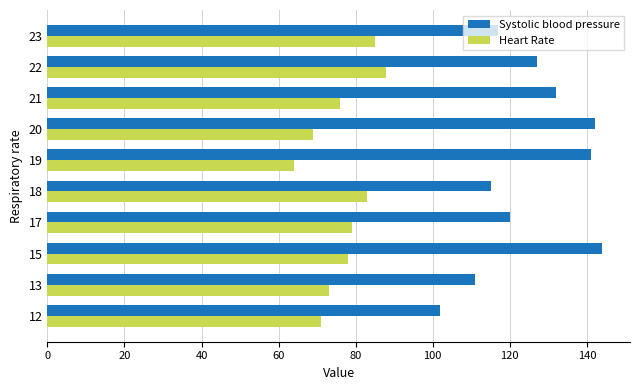

What is the minimum value shown in the chart?

64